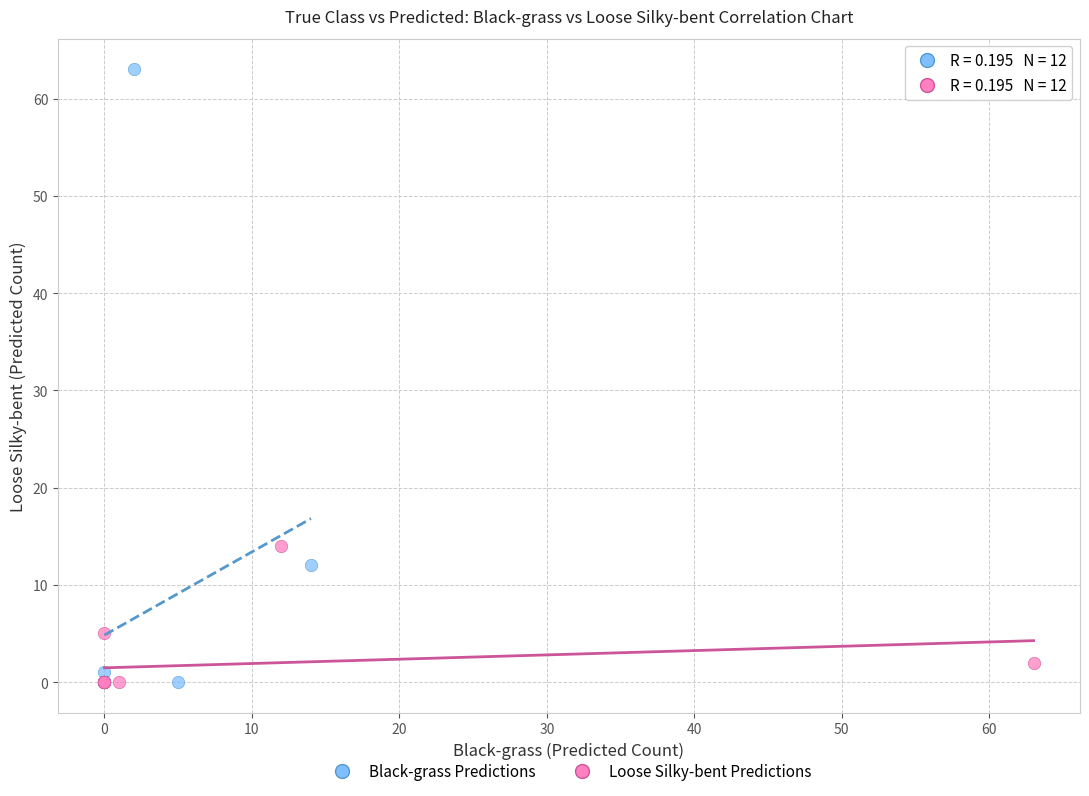

What are all the series names shown in the legend?

Black-grass Predictions, Loose Silky-bent Predictions